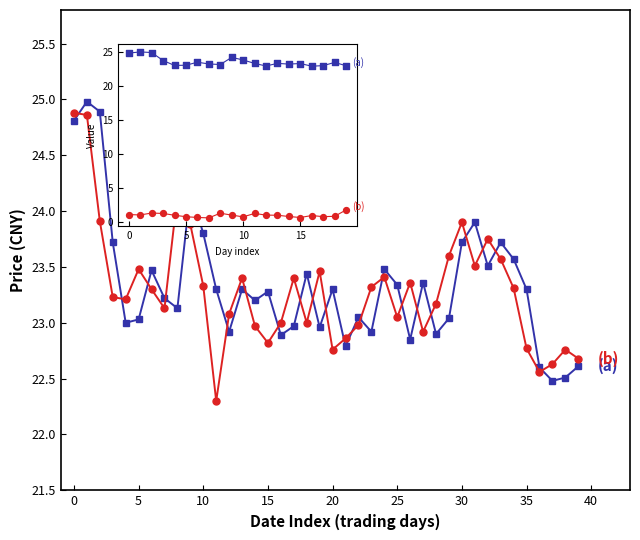

What is the greatest value displayed?

25.0